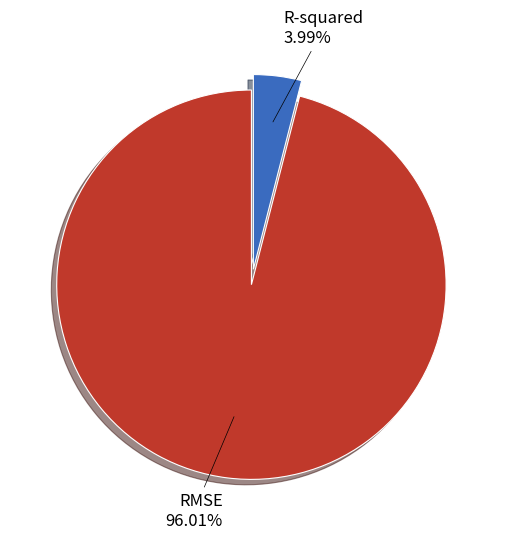

To the nearest percent, what is the average slice percentage?

50%